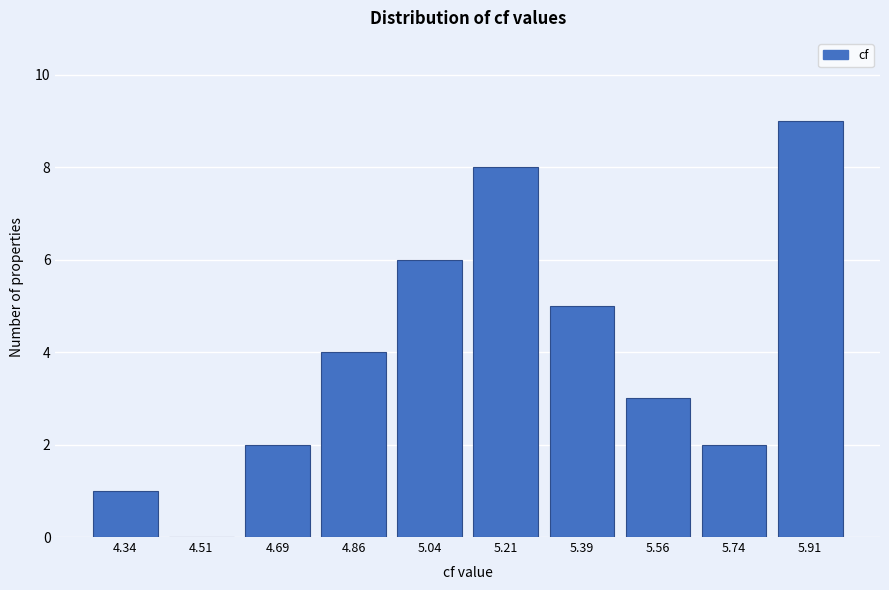

Reading left to right, transcribe all the data shown in this chart.

4.34=1	4.51=0	4.69=2	4.86=4	5.04=6	5.21=8	5.39=5	5.56=3	5.74=2	5.91=9